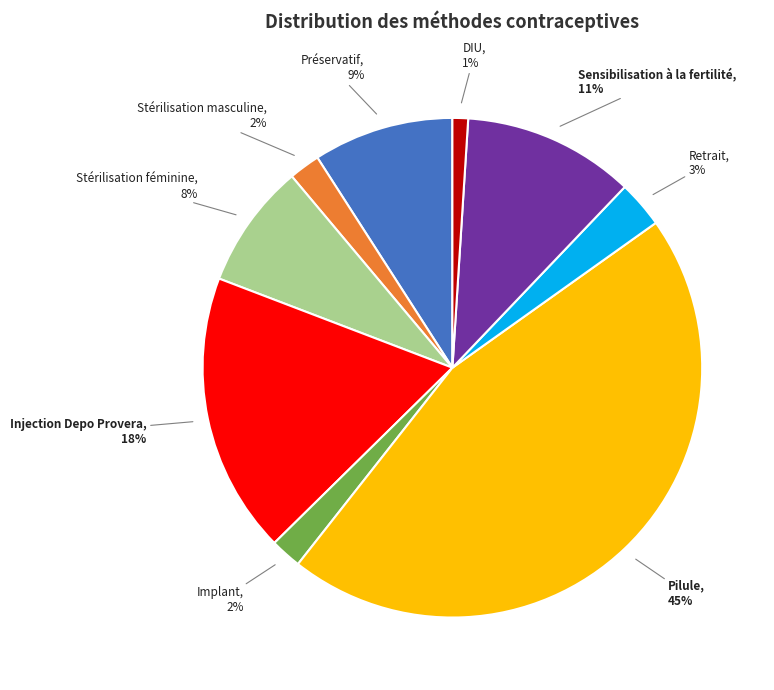

The Sensibilisation à la fertilité slice represents 4% of the pie. True or false?

False